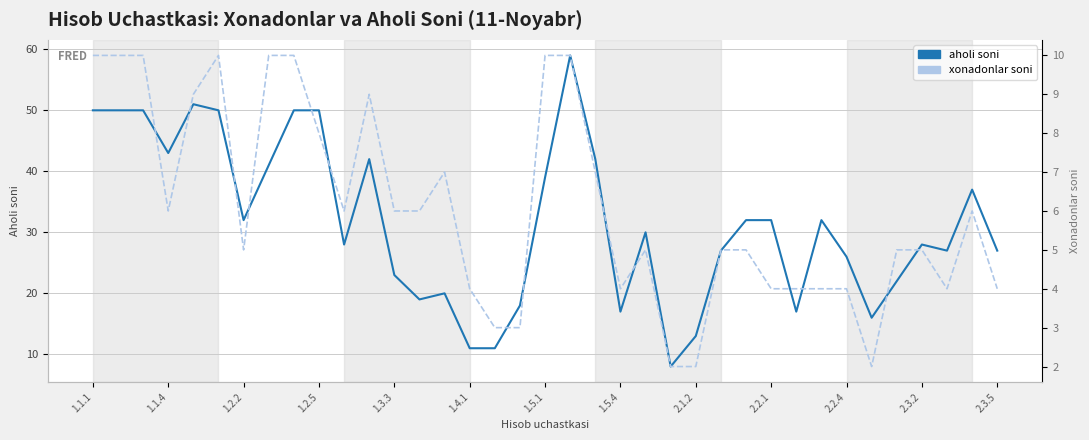

What is the total value across all series at 19?

69